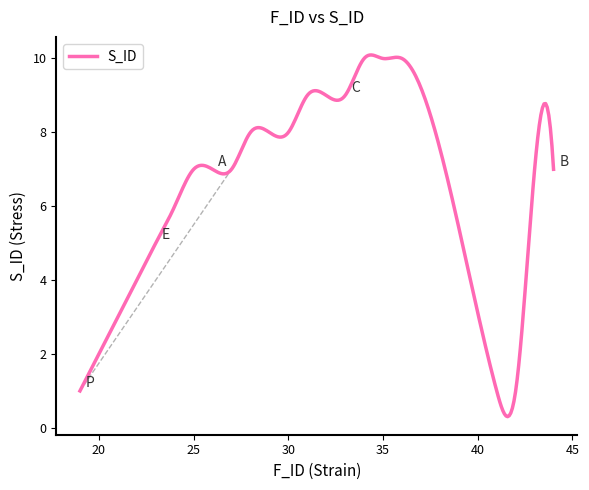

What is the maximum value shown in the chart?

10.1